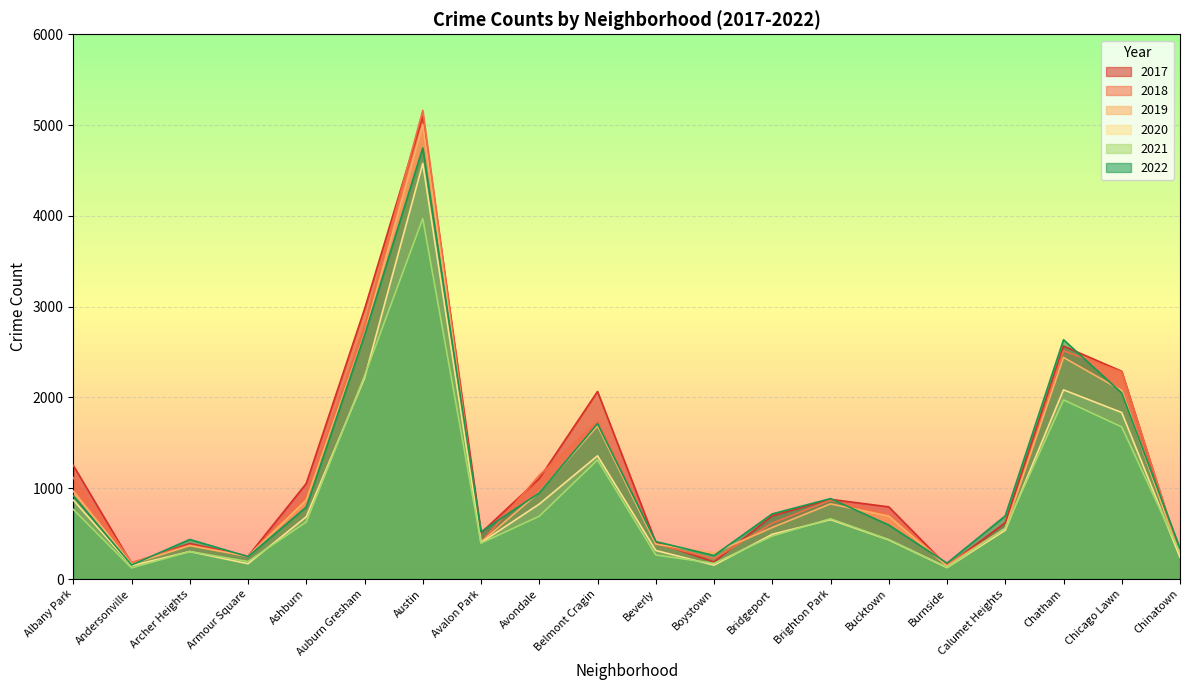

True or false: 2022 has a value of 294 at Burnside.

False